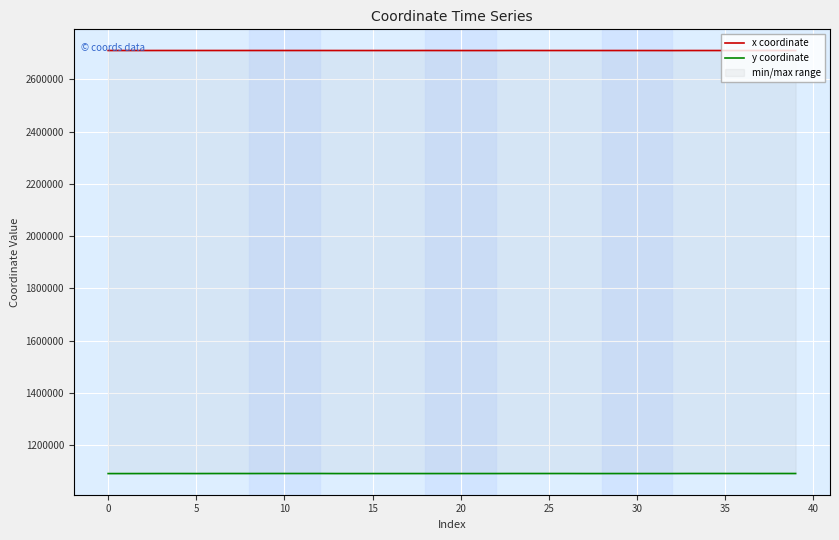

What is the label of the 25th point from the right?

15